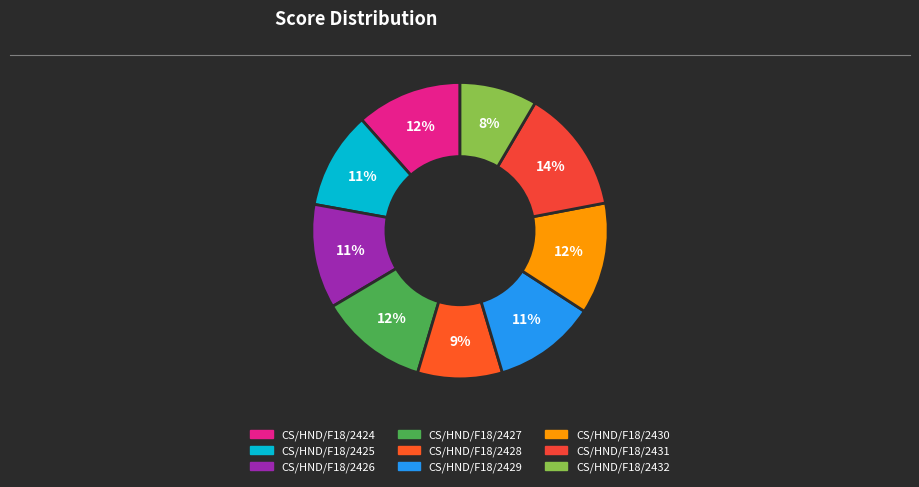

Is CS/HND/F18/2432 the majority of the pie?

No